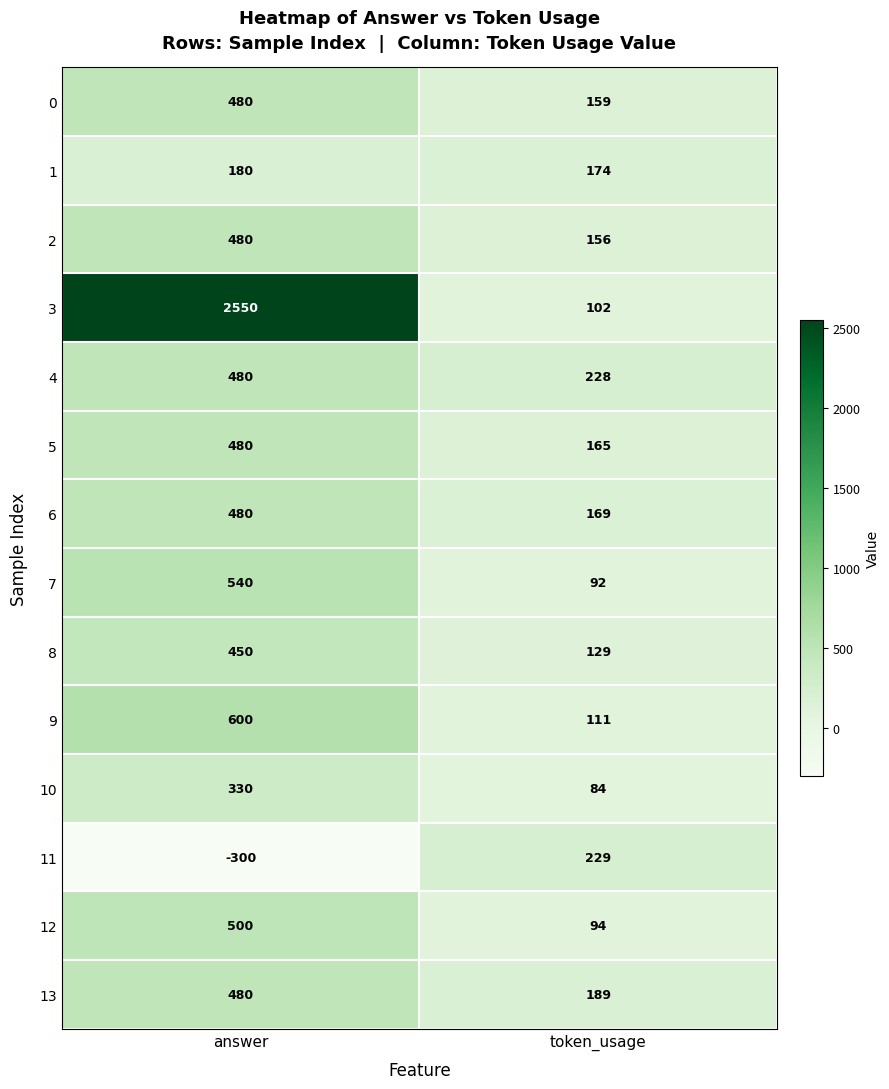

What is the difference between the 11 values at answer and token_usage?

529